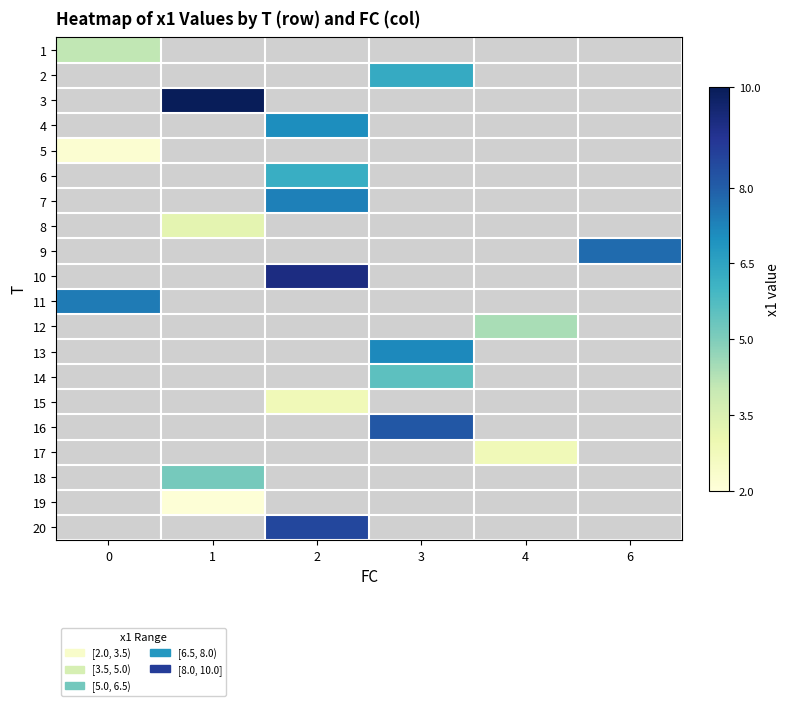

True or false: 12 has a value of 6.6 at 4.

False